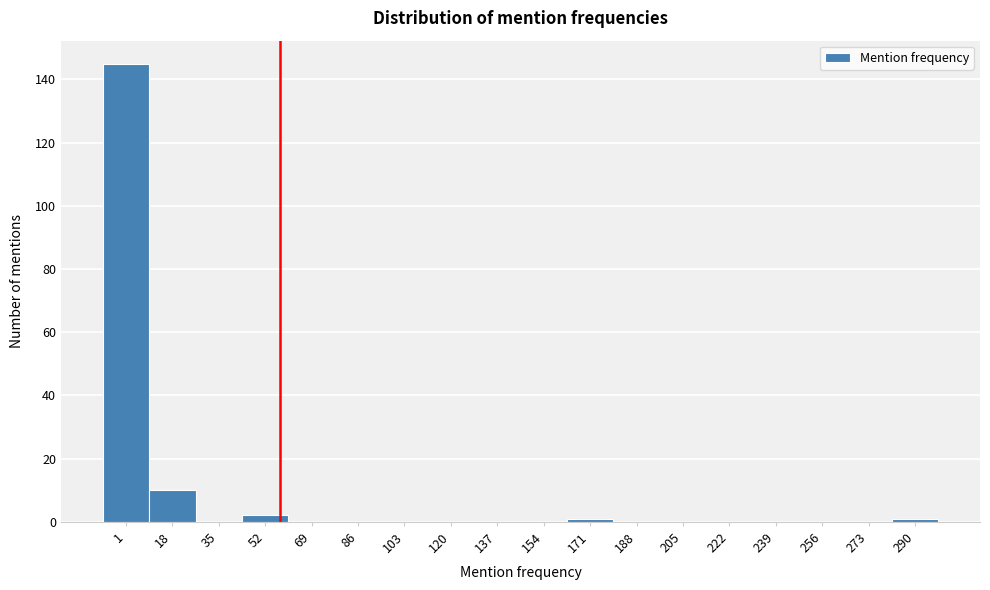

Reading left to right, what are all the values shown in this chart?

1=145	18=10	35=0	52=2	69=0	86=0	103=0	120=0	137=0	154=0	171=1	188=0	205=0	222=0	239=0	256=0	273=0	290=1